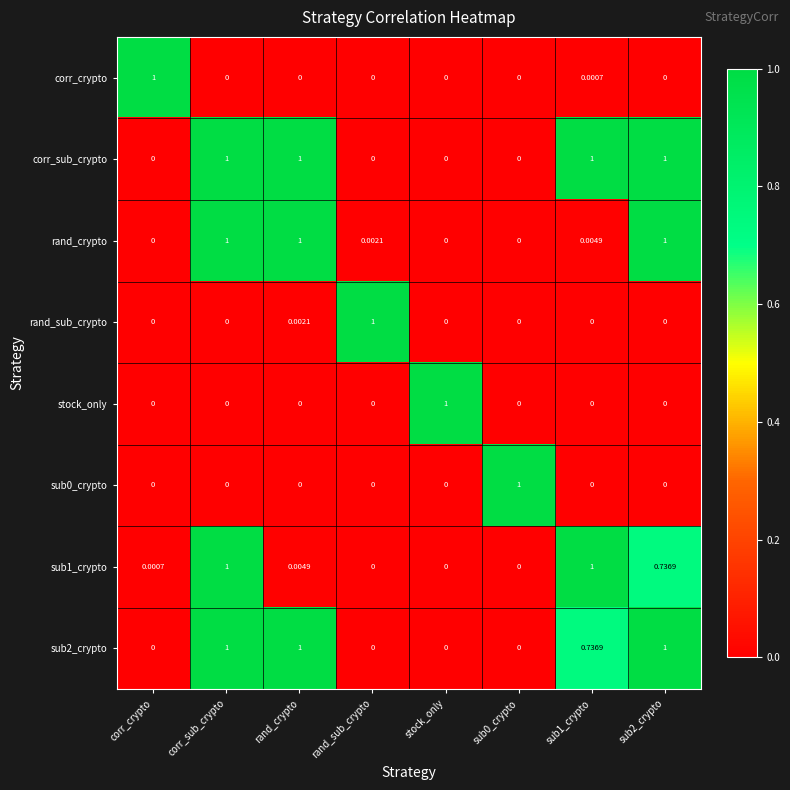

At how many categories does at least one series exceed 0?

8